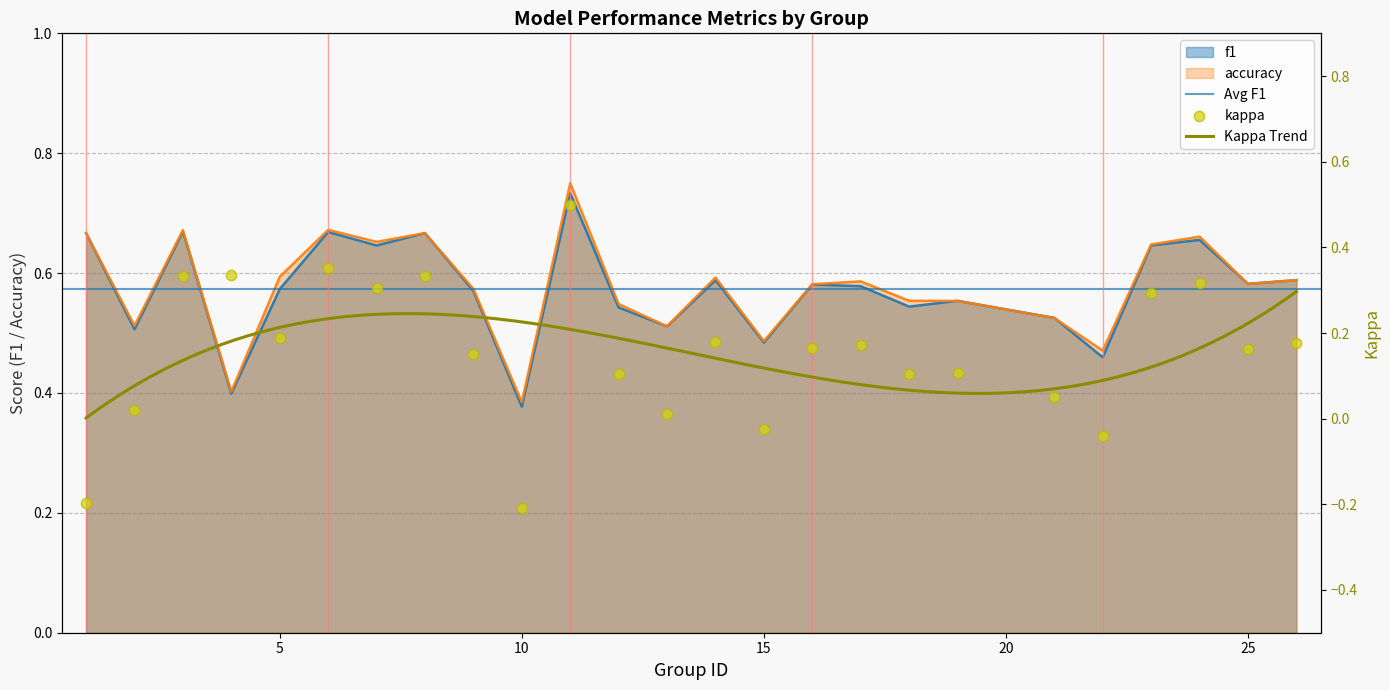

Which series has the largest total across all categories?

accuracy